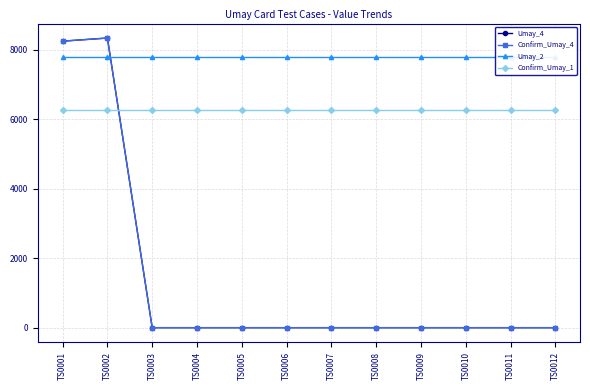

Reading right to left, transcribe all the data shown in this chart.

Umay_4: 0	0	0	0	0	0	0	0	0	0	8340	8250
Confirm_Umay_4: 0	0	0	0	0	0	0	0	0	0	8340	8250
Umay_2: 7792	7792	7792	7792	7792	7792	7792	7792	7792	7792	7792	7792
Confirm_Umay_1: 6273	6273	6273	6273	6273	6273	6273	6273	6273	6273	6273	6273